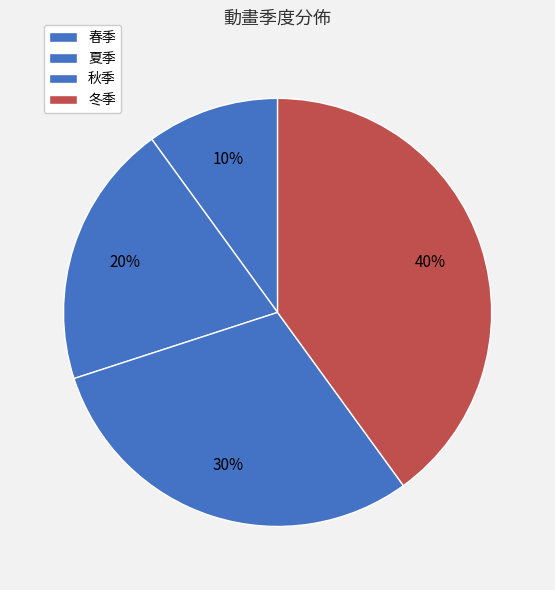

The 秋季 slice represents 20% of the pie. True or false?

False